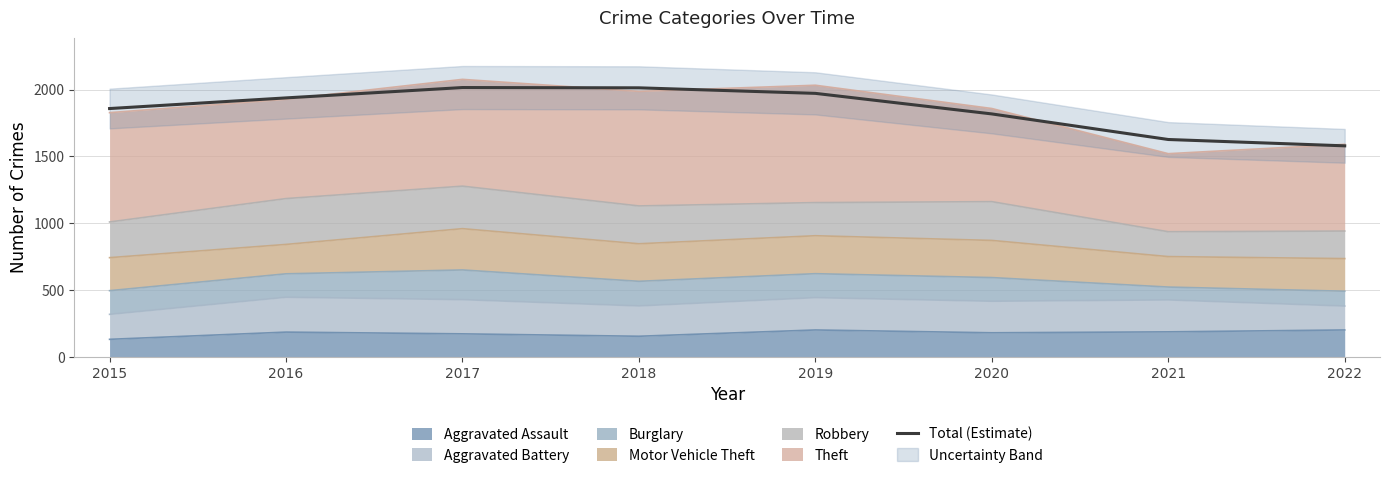

What is the change in value from 2019 to 2021?

-345.2